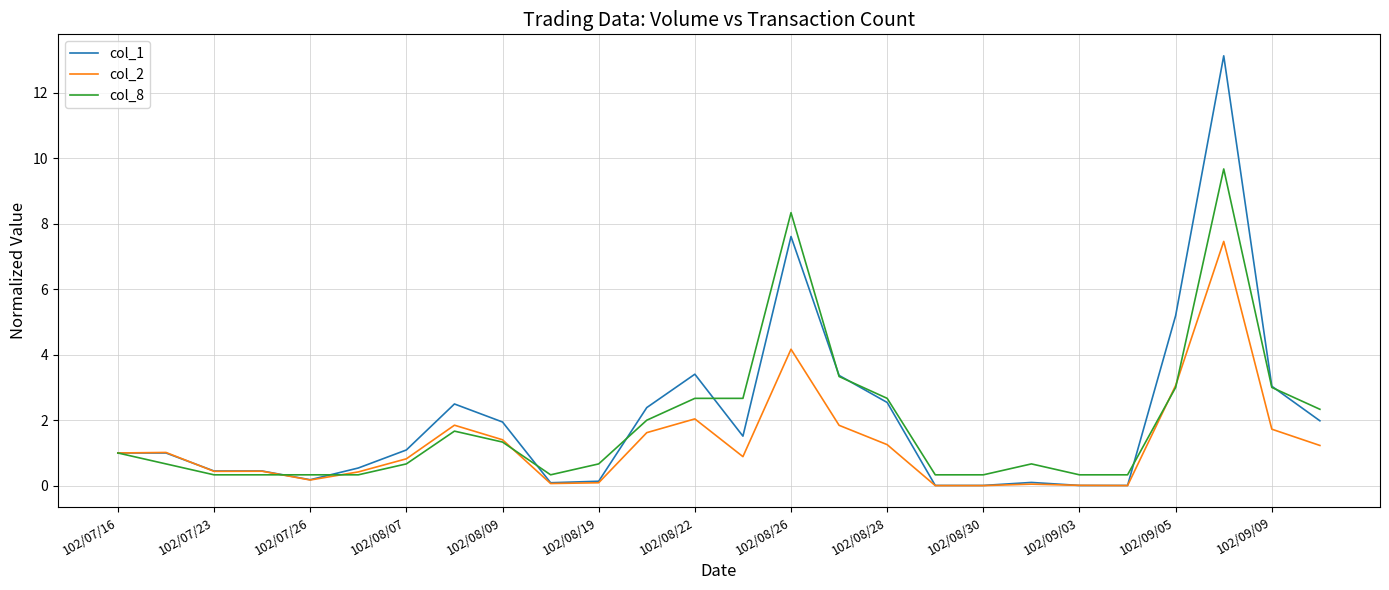

Rank the series by their maximum value, from highest to lowest.

col_1, col_8, col_2